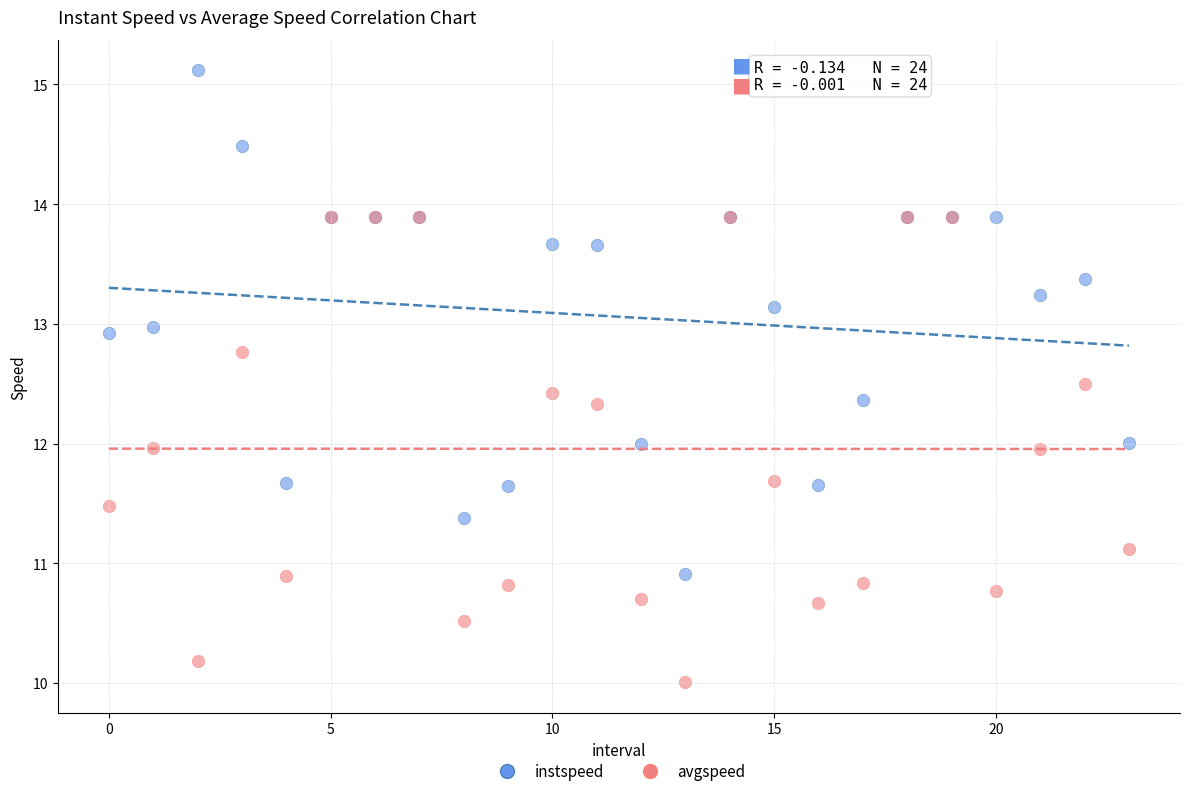

Which series reaches the minimum Y coordinate?

avgspeed